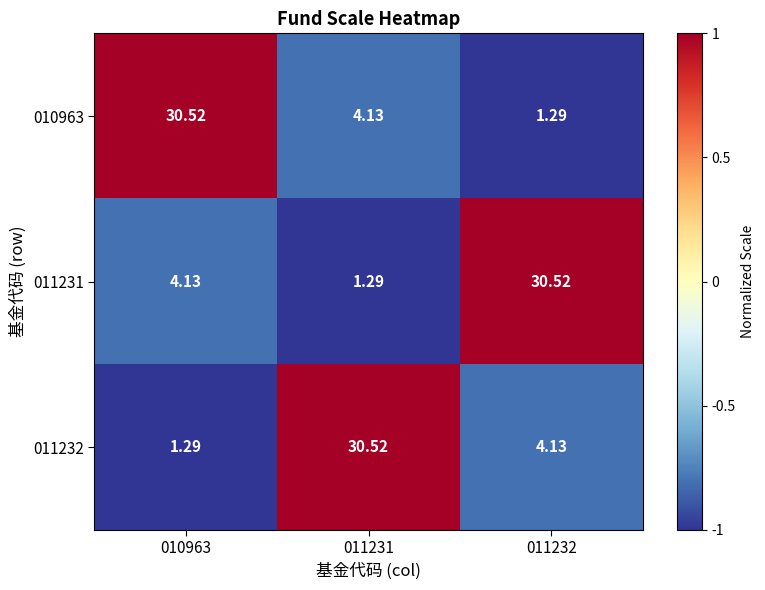

How many series are shown in this chart?

3